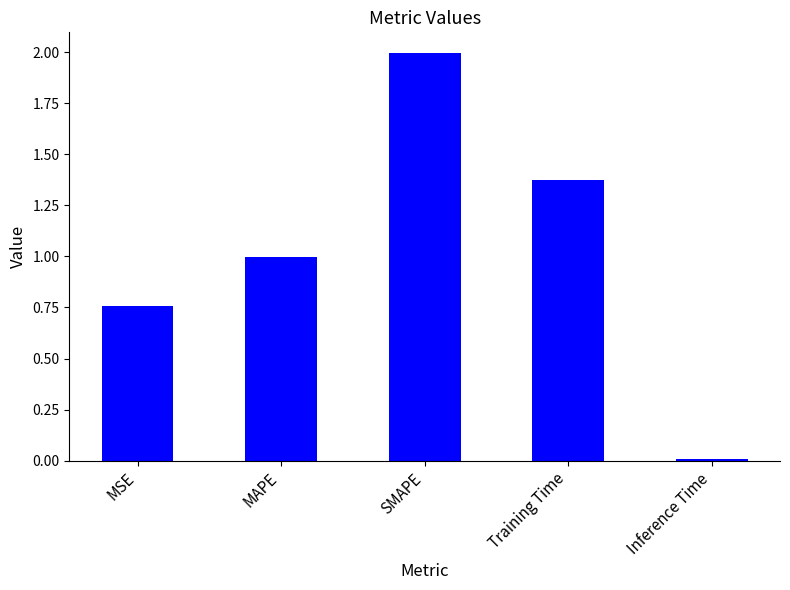

Between MAPE and MSE, which is larger?

MAPE